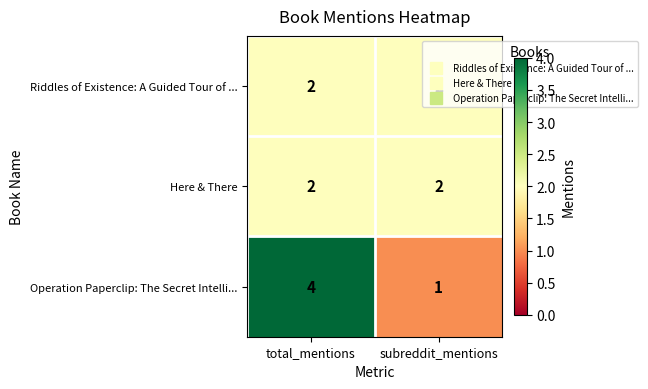

Which series has the widest spread of values?

Operation Paperclip: The Secret Intelli...